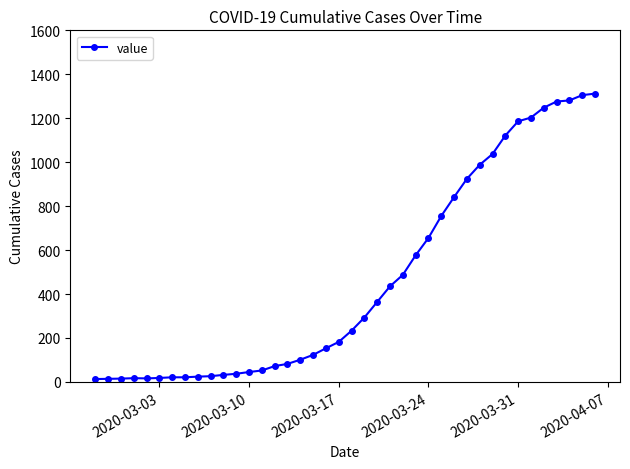

What is the maximum value shown in the chart?

1312